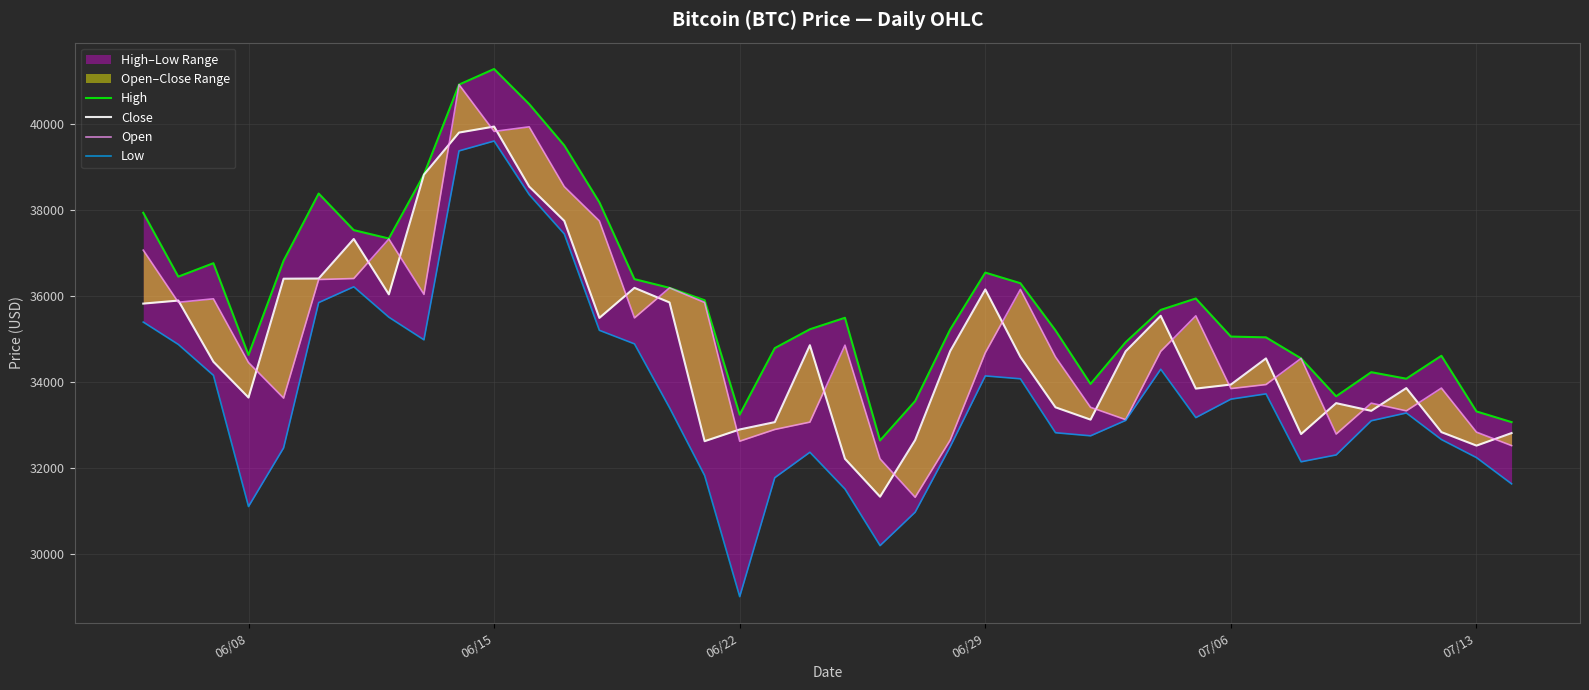

What is the average value of the Open series?

35017